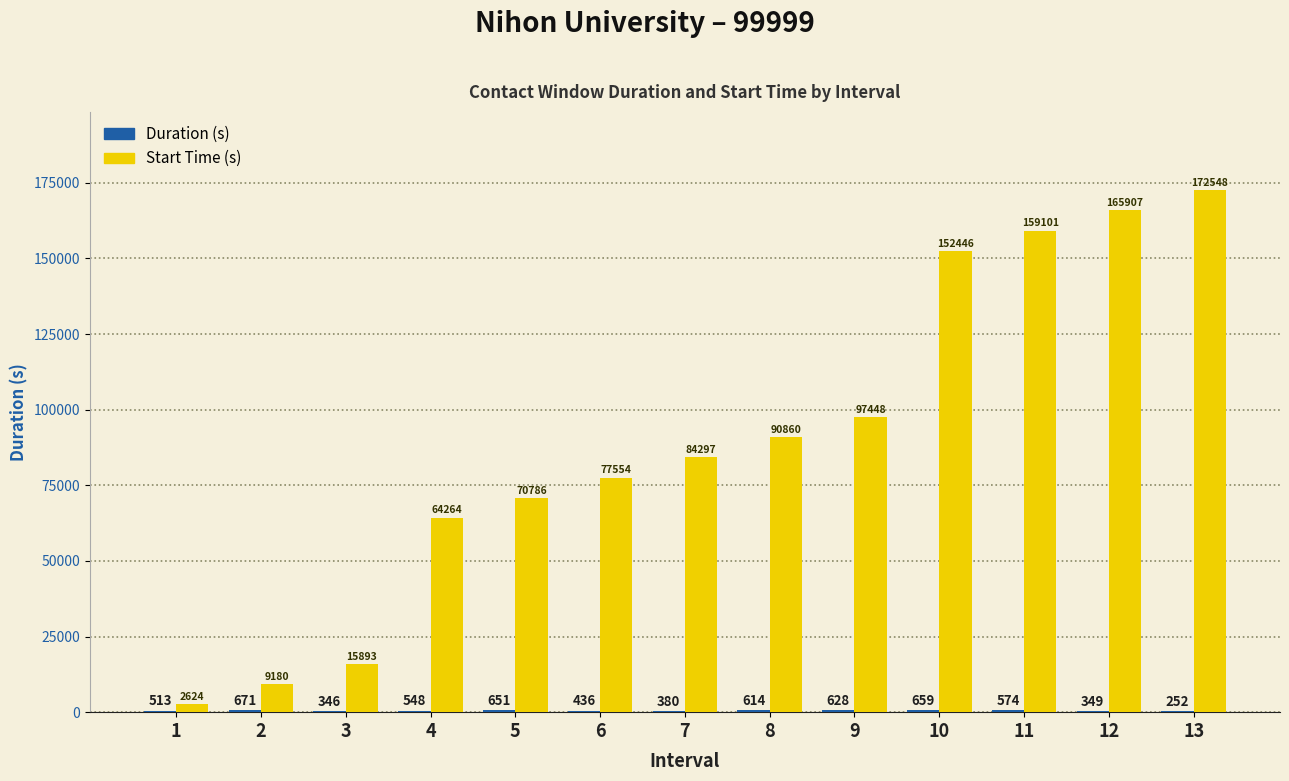

Which series has the largest total across all categories?

Start Time (s)